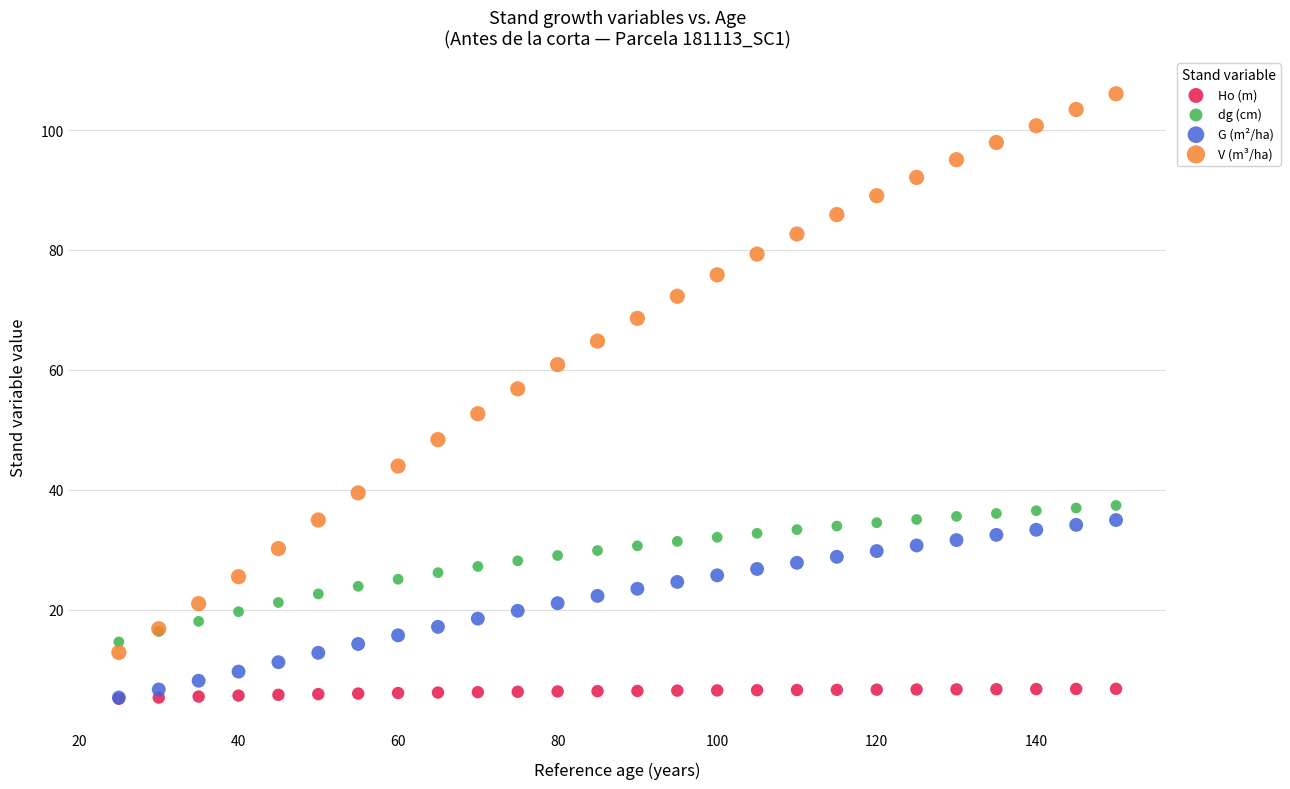

What are all the series names shown in the legend?

Ho (m), dg (cm), G (m²/ha), V (m³/ha)